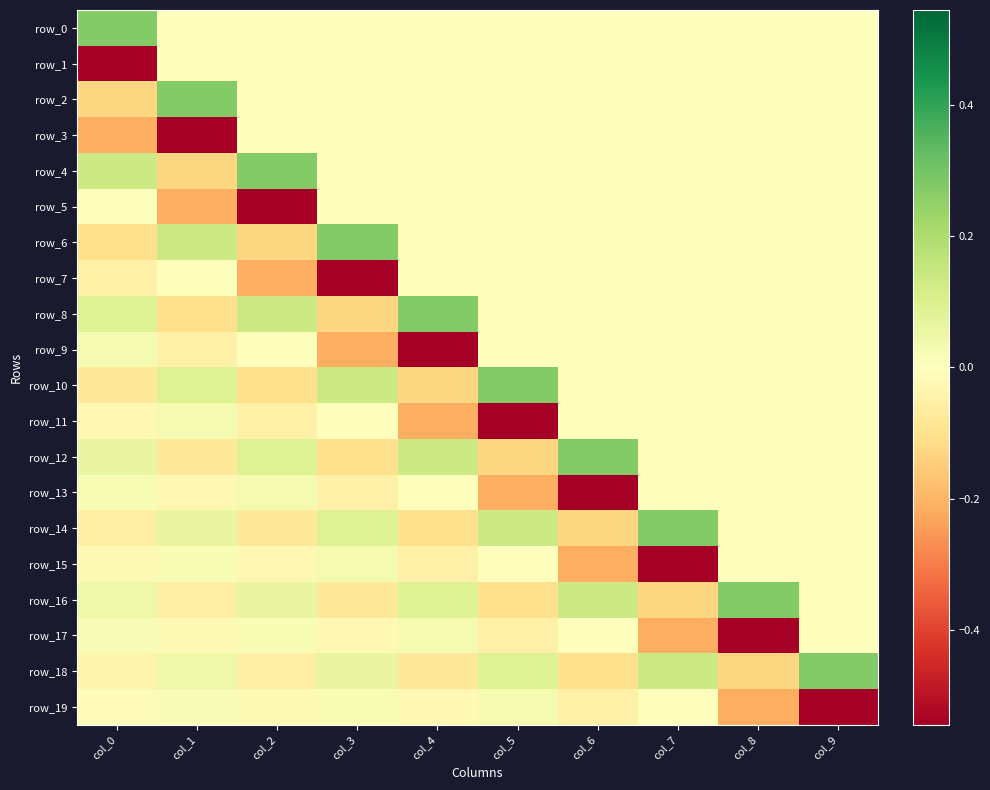

How many row_8 values are between 0 and 1?

8